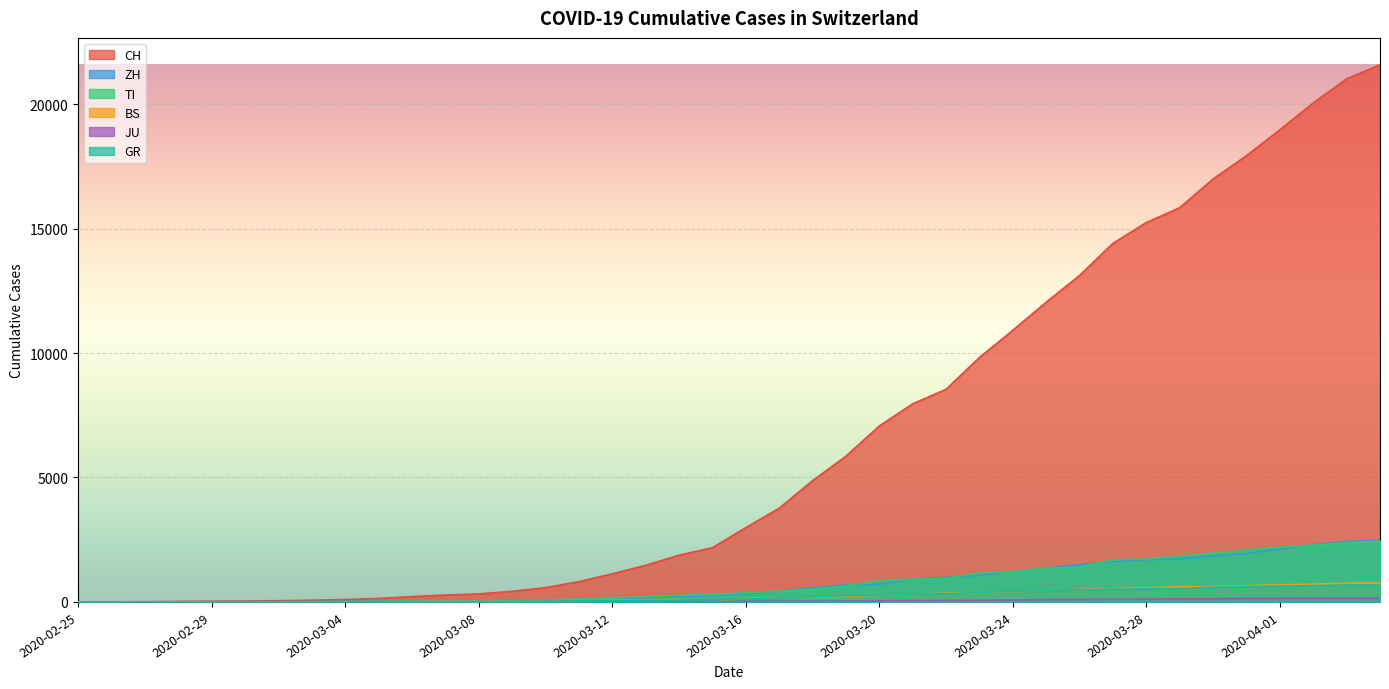

How many lines are shown in the chart?

6